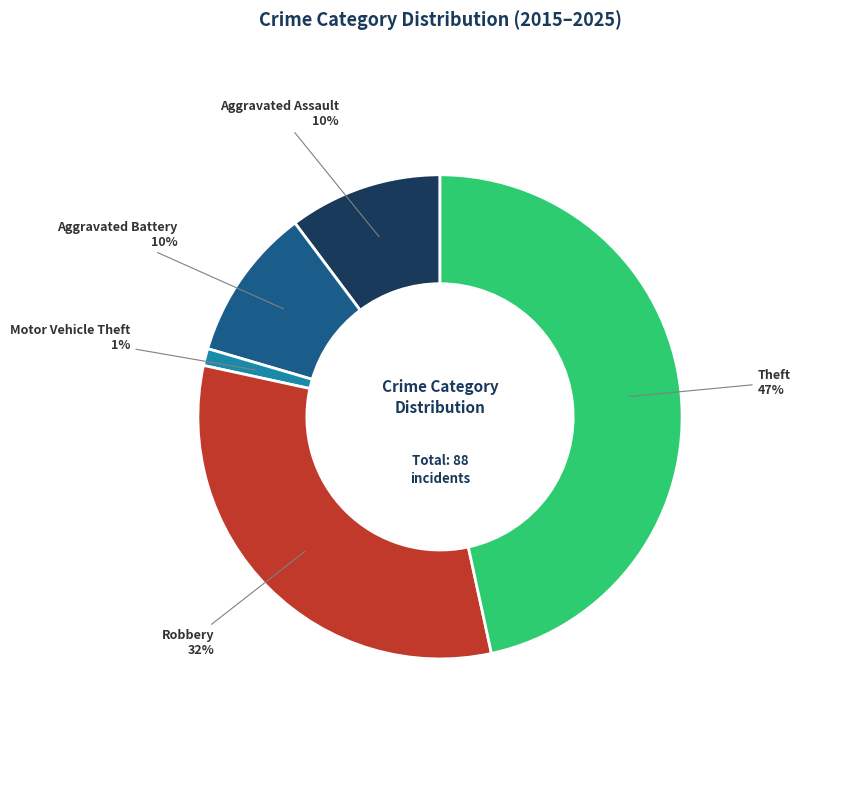

Is there a majority slice in this chart?

No